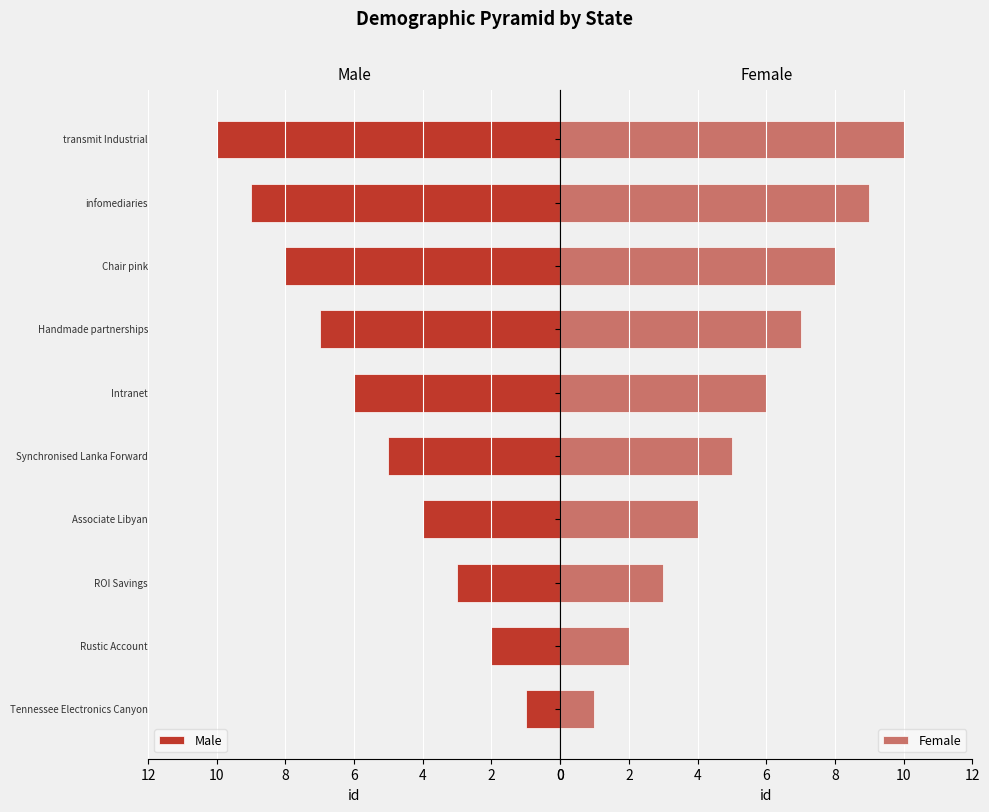

What is the minimum value for Female?

1